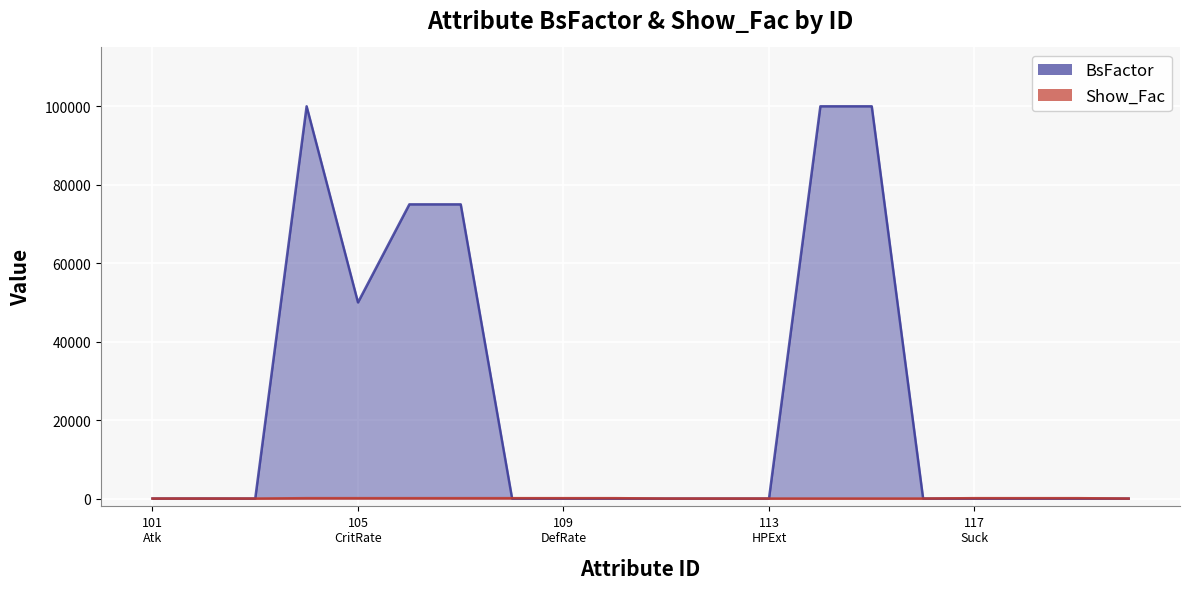

Which series has the widest spread of values?

BsFactor